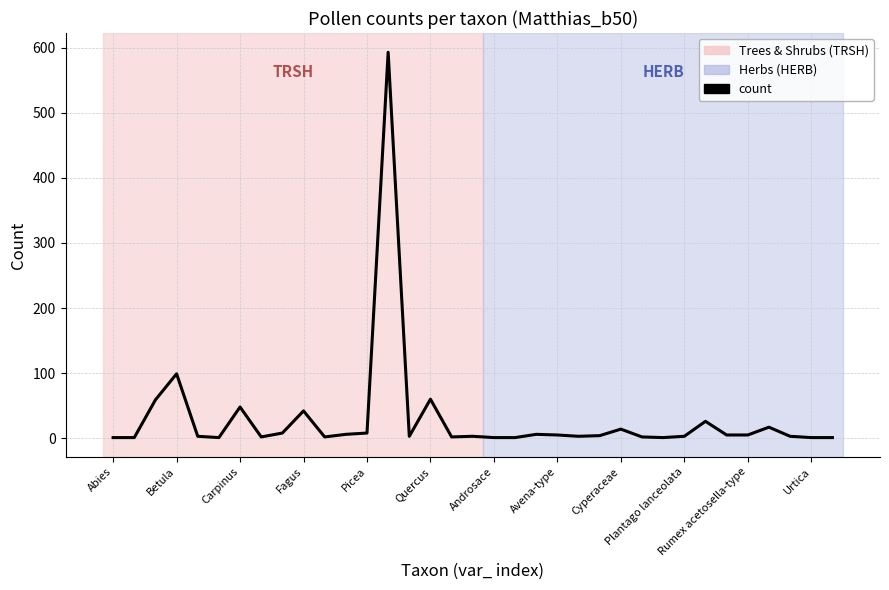

What is the difference between the maximum and minimum values?

592